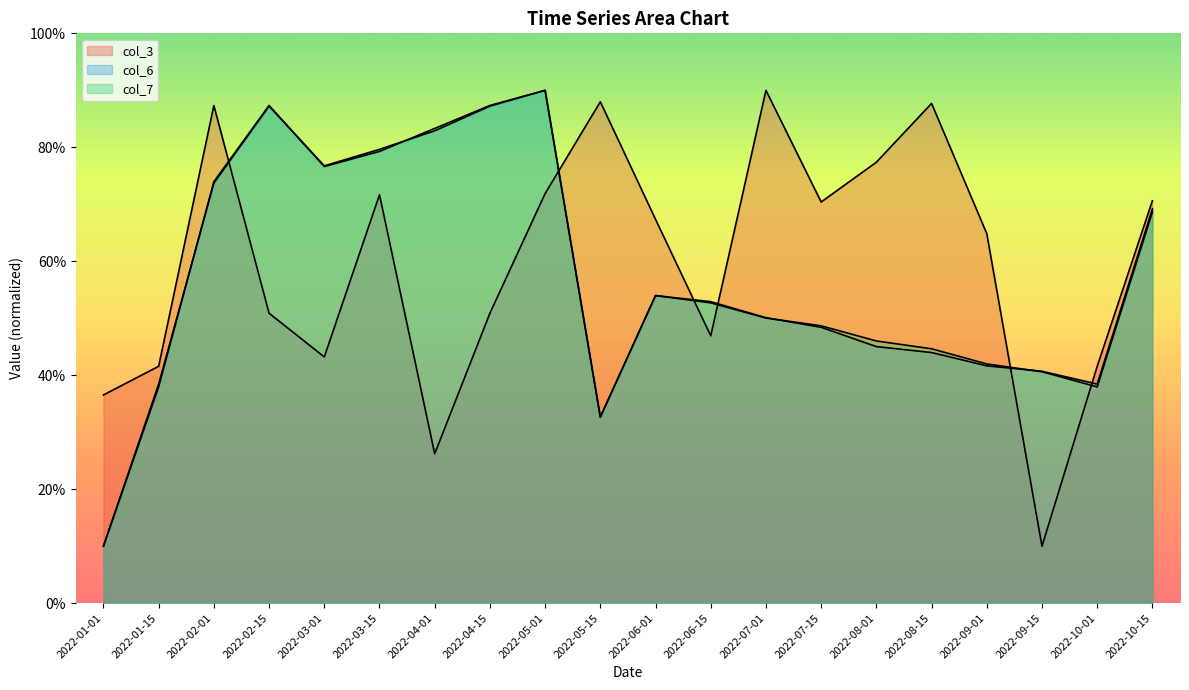

What is the sum of all col_3 values?

11.9